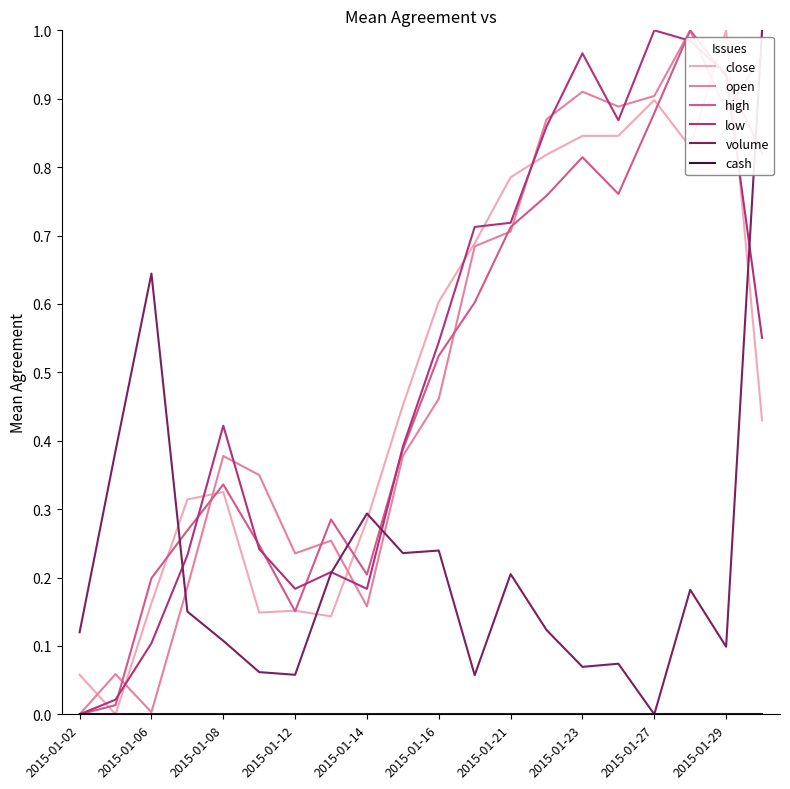

The value of high at 2015-01-06 is 0.2. True or false?

True